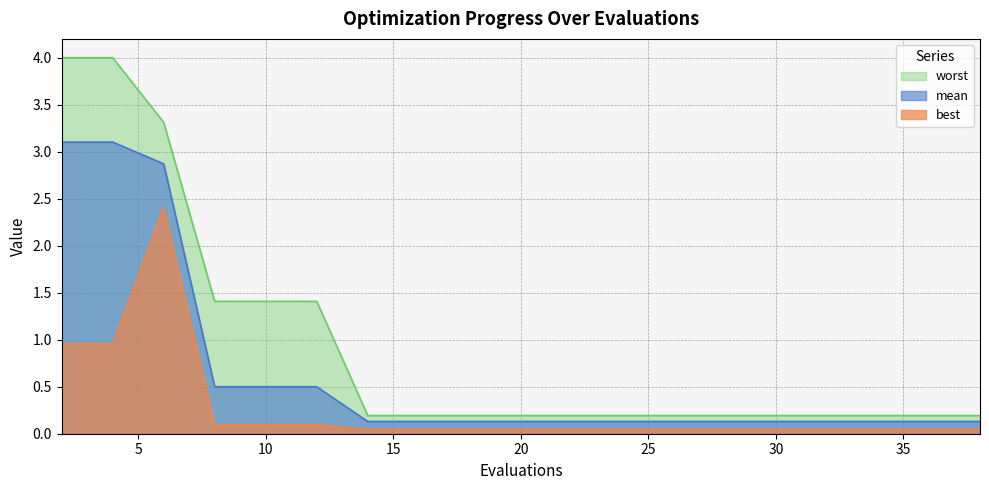

True or false: mean and best cross at least once.

False